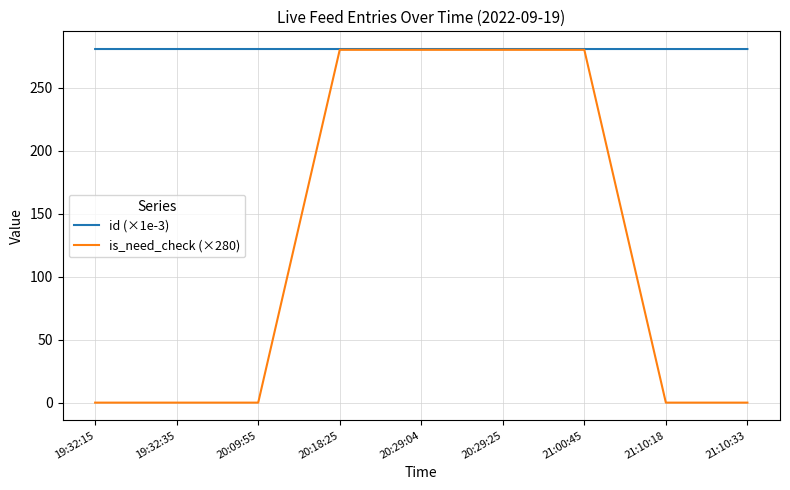

At 19:32:15, list the series in order from smallest to largest.

is_need_check (×280), id (×1e-3)